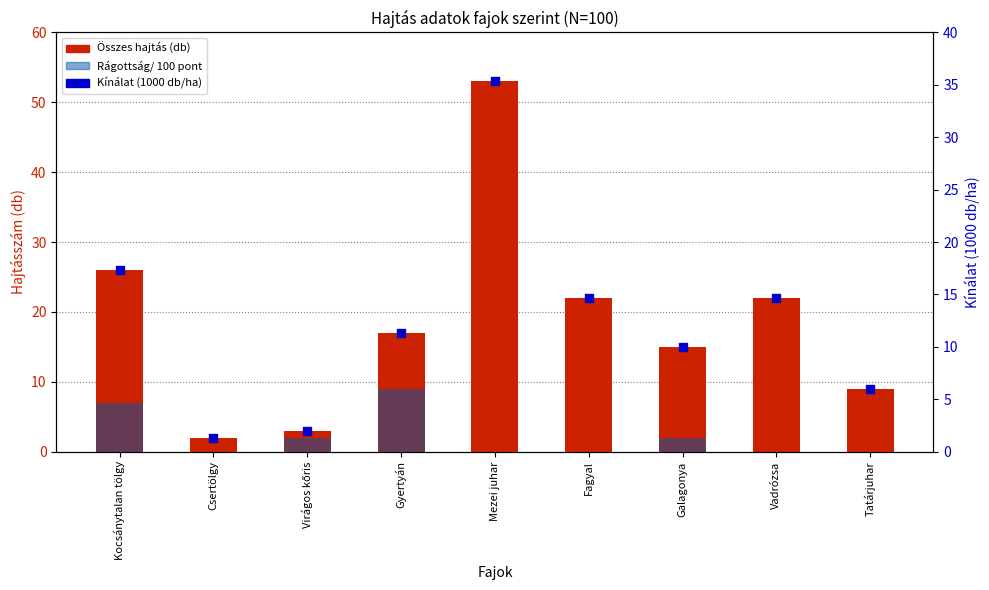

At which category is the sum across all series the highest?

Mezei juhar